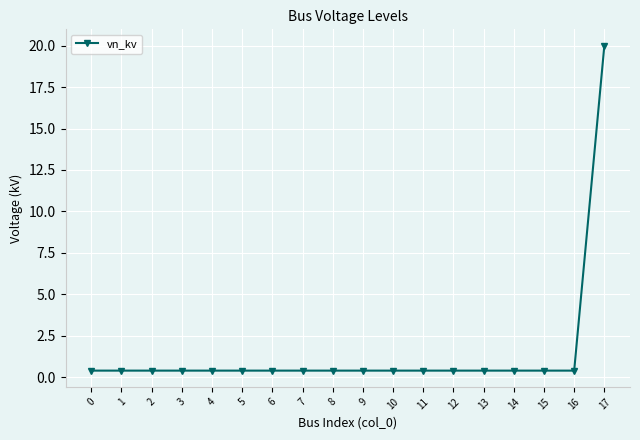

What is the difference between the maximum and minimum values?

19.6